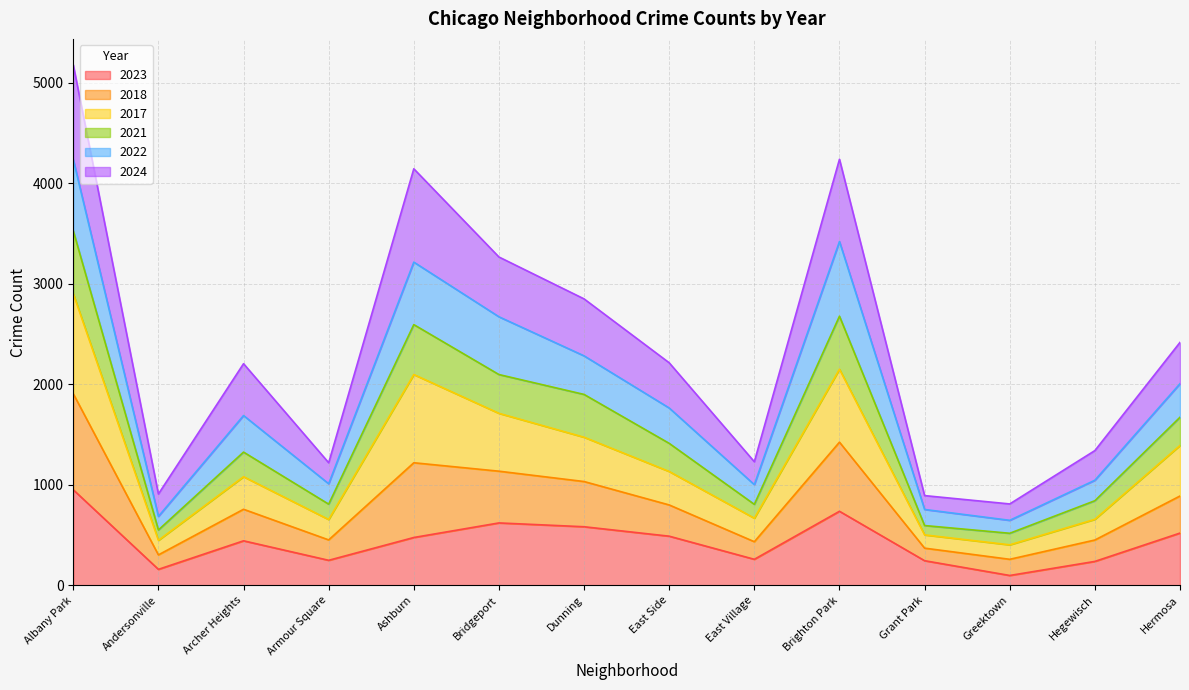

At which category is the sum across all series the highest?

Albany Park